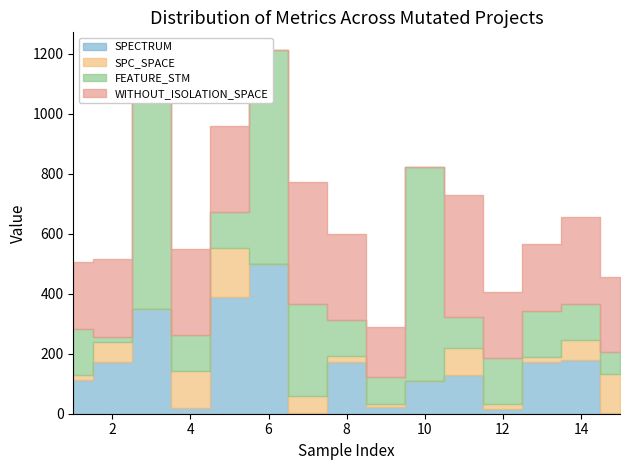

True or false: SPECTRUM has more than 0 interior local peaks.

True